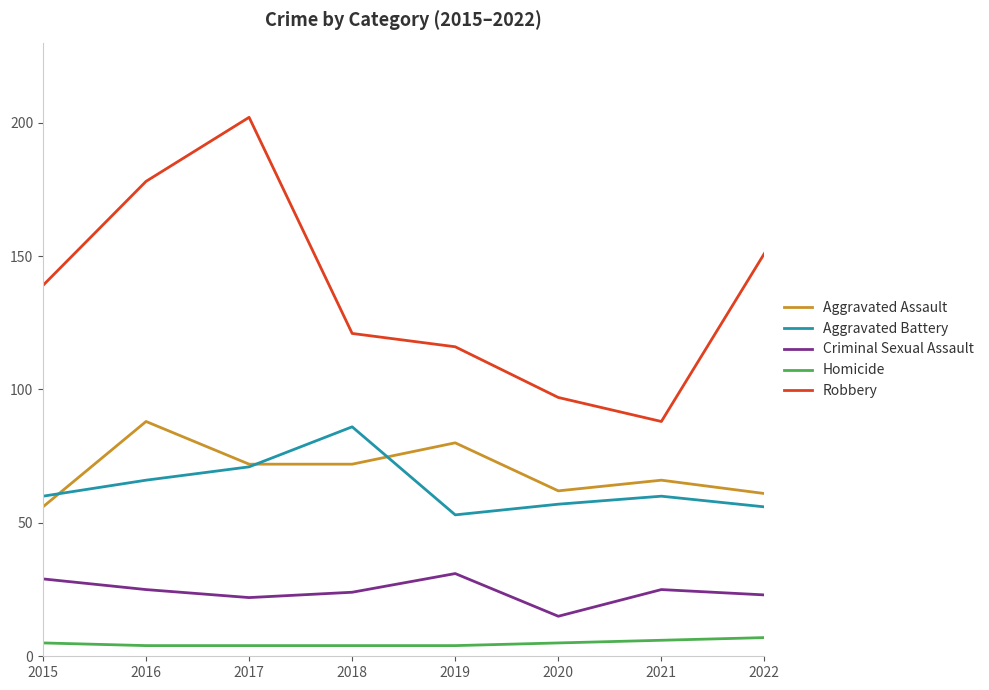

What value does the Robbery series have at 2021, to the nearest 50?

100